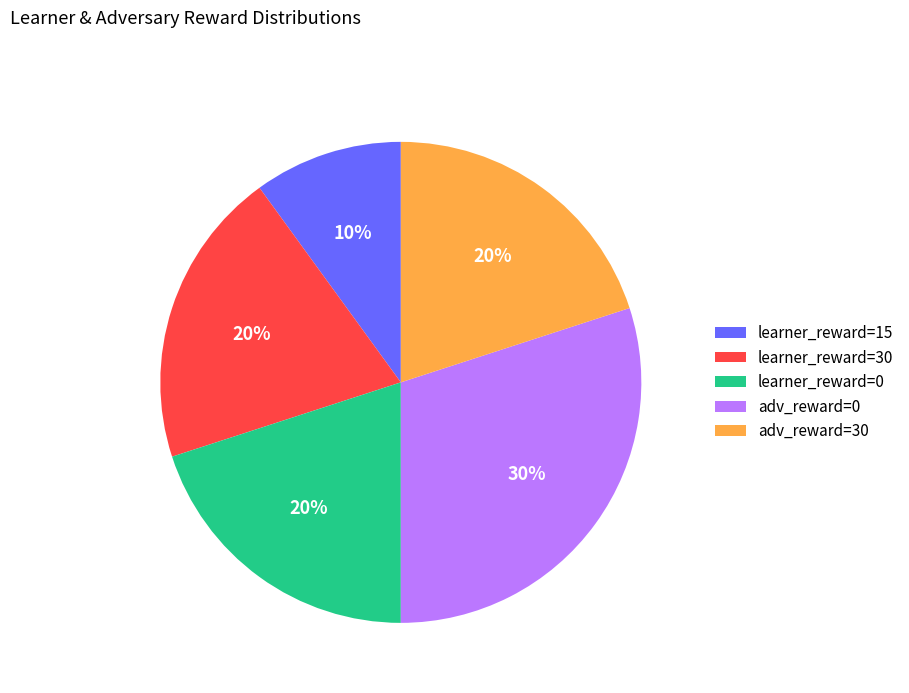

Which category has the biggest portion of the pie?

adv_reward=0